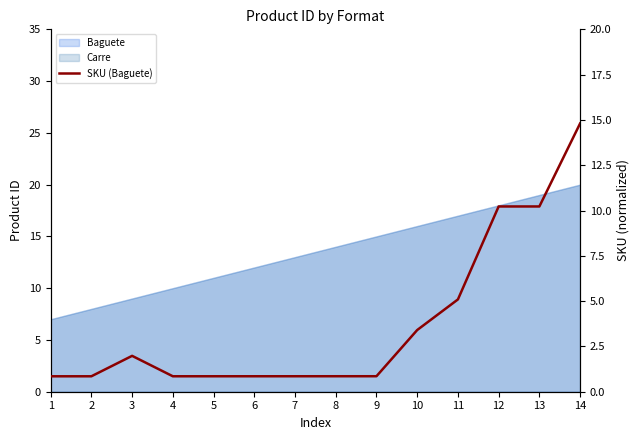

Which category has the highest value across all series?

14